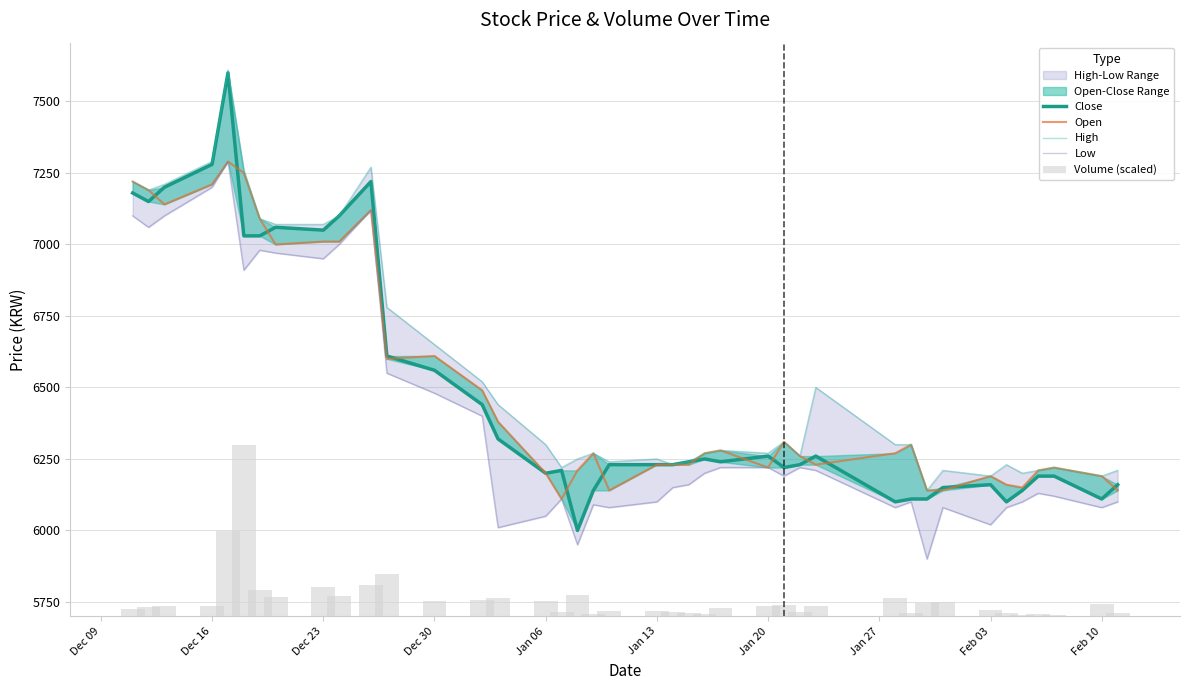

Reading right to left, transcribe all the data shown in this chart.

Close: 6160.0	6110.0	6190.0	6190.0	6140.0	6100.0	6160.0	6150.0	6110.0	6110.0	6100.0	6260.0	6230.0	6220.0	6260.0	6240.0	6250.0	6240.0	6230.0	6230.0	6230.0	6140.0	6000.0	6210.0	6200.0	6320.0	6440.0	6560.0	6610.0	7220.0	7100.0	7050.0	7060.0	7030.0	7030.0	7600.0	7280.0	7200.0	7150.0	7180.0
Open: 6140.0	6190.0	6220.0	6210.0	6150.0	6160.0	6190.0	6140.0	6140.0	6300.0	6270.0	6230.0	6260.0	6310.0	6220.0	6280.0	6270.0	6230.0	6230.0	6230.0	6140.0	6270.0	6210.0	6110.0	6200.0	6380.0	6490.0	6610.0	6600.0	7120.0	7010.0	7010.0	7000.0	7090.0	7250.0	7290.0	7210.0	7140.0	7190.0	7220.0
High: 6210.0	6190.0	6220.0	6210.0	6200.0	6230.0	6190.0	6210.0	6140.0	6300.0	6300.0	6500.0	6260.0	6310.0	6270.0	6280.0	6270.0	6240.0	6230.0	6250.0	6240.0	6270.0	6250.0	6220.0	6300.0	6440.0	6520.0	6650.0	6780.0	7270.0	7100.0	7070.0	7070.0	7090.0	7260.0	7610.0	7290.0	7210.0	7190.0	7220.0
Low: 6100.0	6080.0	6120.0	6130.0	6100.0	6080.0	6020.0	6080.0	5900.0	6100.0	6080.0	6210.0	6220.0	6190.0	6220.0	6220.0	6200.0	6160.0	6150.0	6100.0	6080.0	6090.0	5950.0	6110.0	6050.0	6010.0	6400.0	6480.0	6550.0	7120.0	7000.0	6950.0	6970.0	6980.0	6910.0	7290.0	7200.0	7100.0	7060.0	7100.0
Volume (scaled): 11.1	44.4	3.6	7.1	4.9	12.4	21.3	50.5	45.8	10.0	63.5	37.3	14.1	38.1	35.9	29.3	8.5	11.5	13.4	16.9	18.9	8.0	76.0	13.2	51.9	65.2	57.0	54.8	147.1	108.2	70.9	101.5	68.3	92.3	598.5	298.9	35.2	37.0	31.1	24.6